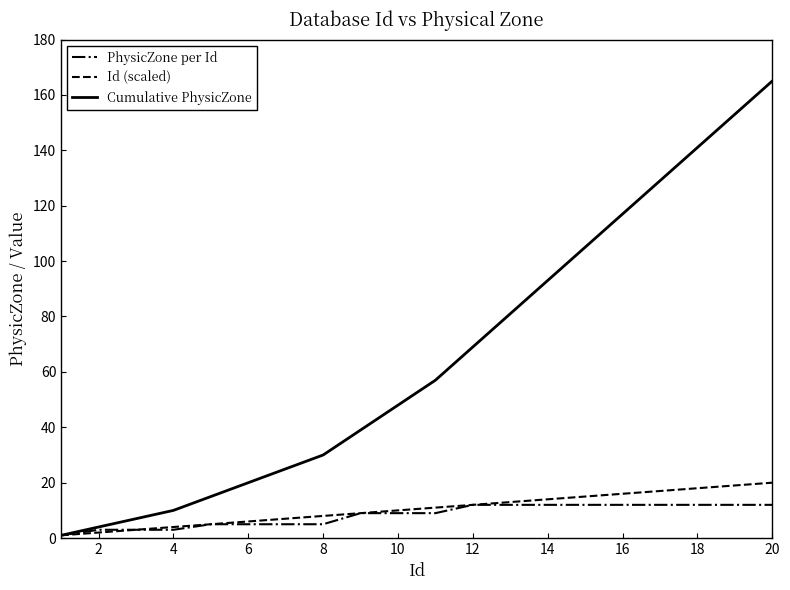

Count the number of data series in this chart.

3